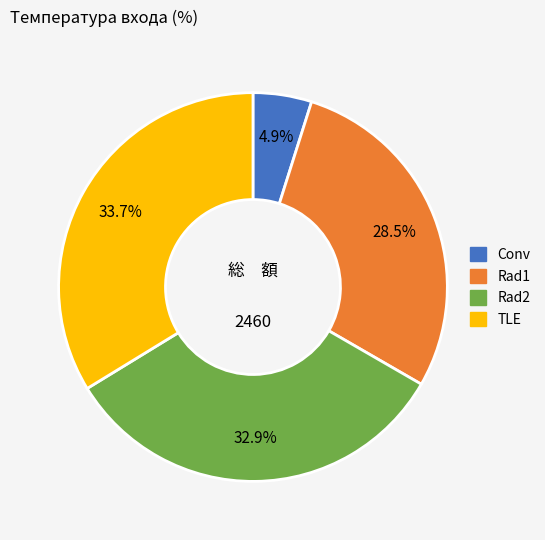

To the nearest percent, what portion does TLE represent?

34%